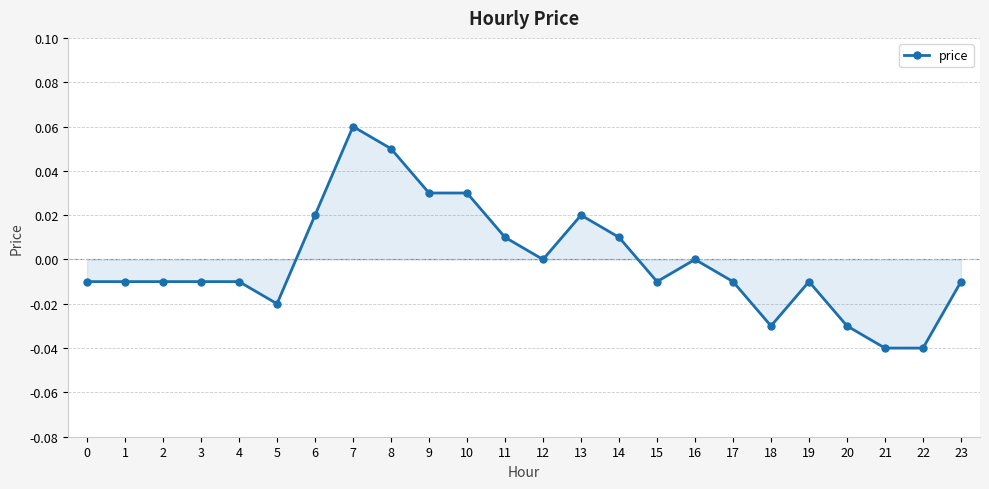

Count the number of categories in the chart.

24